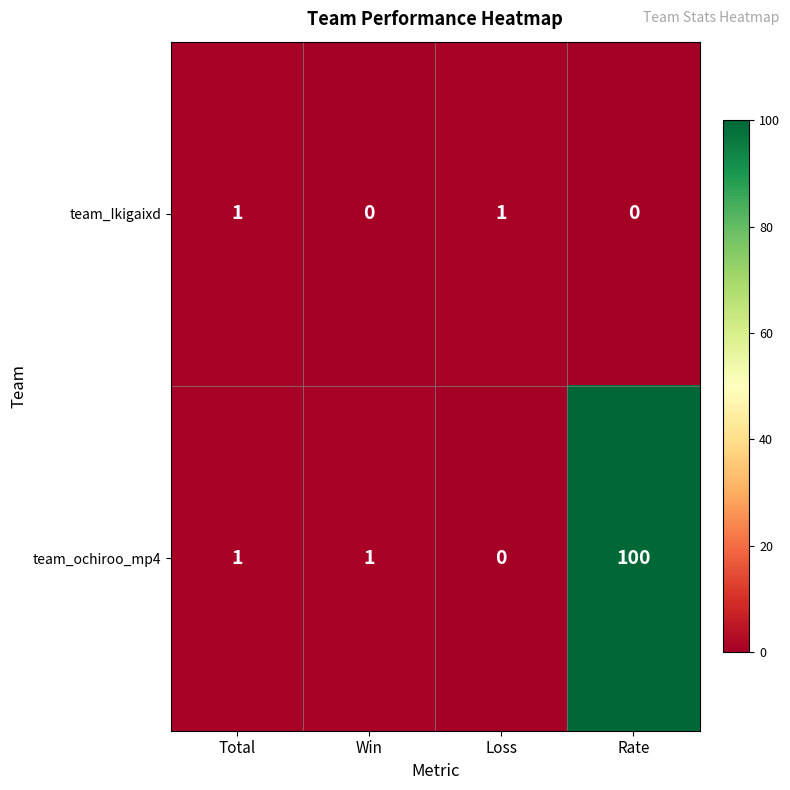

What is the average value of the team_ochiroo_mp4 series?

26